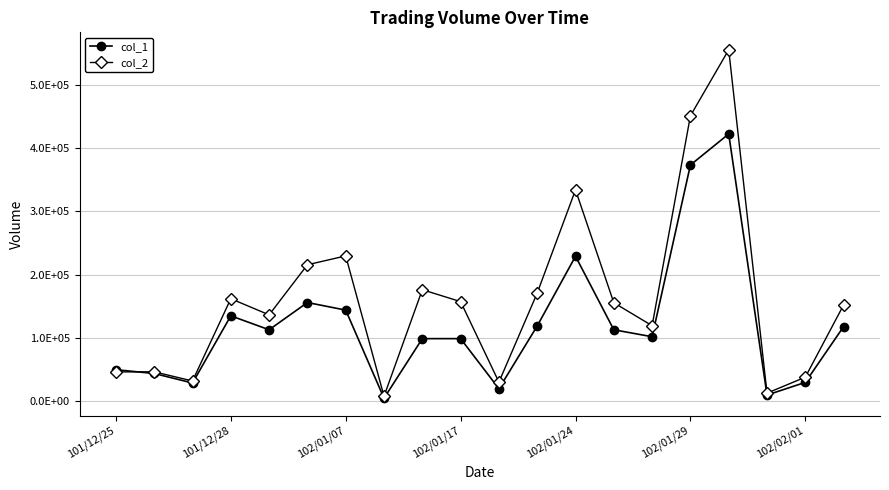

Which series ends up on top after the final intersection of col_1 and col_2?

col_2